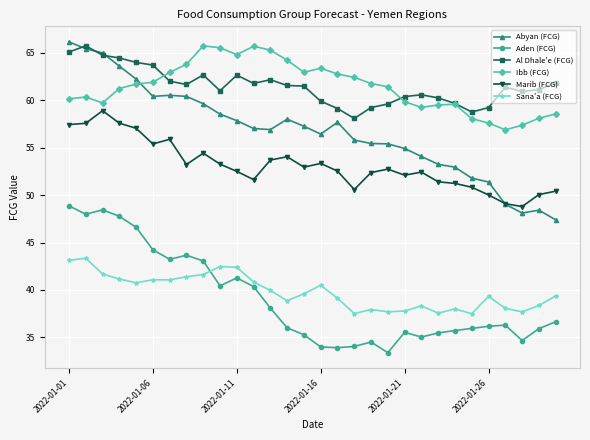

What are all the series names shown in the legend?

Abyan (FCG), Aden (FCG), Al Dhale'e (FCG), Ibb (FCG), Marib (FCG), Sana'a (FCG)